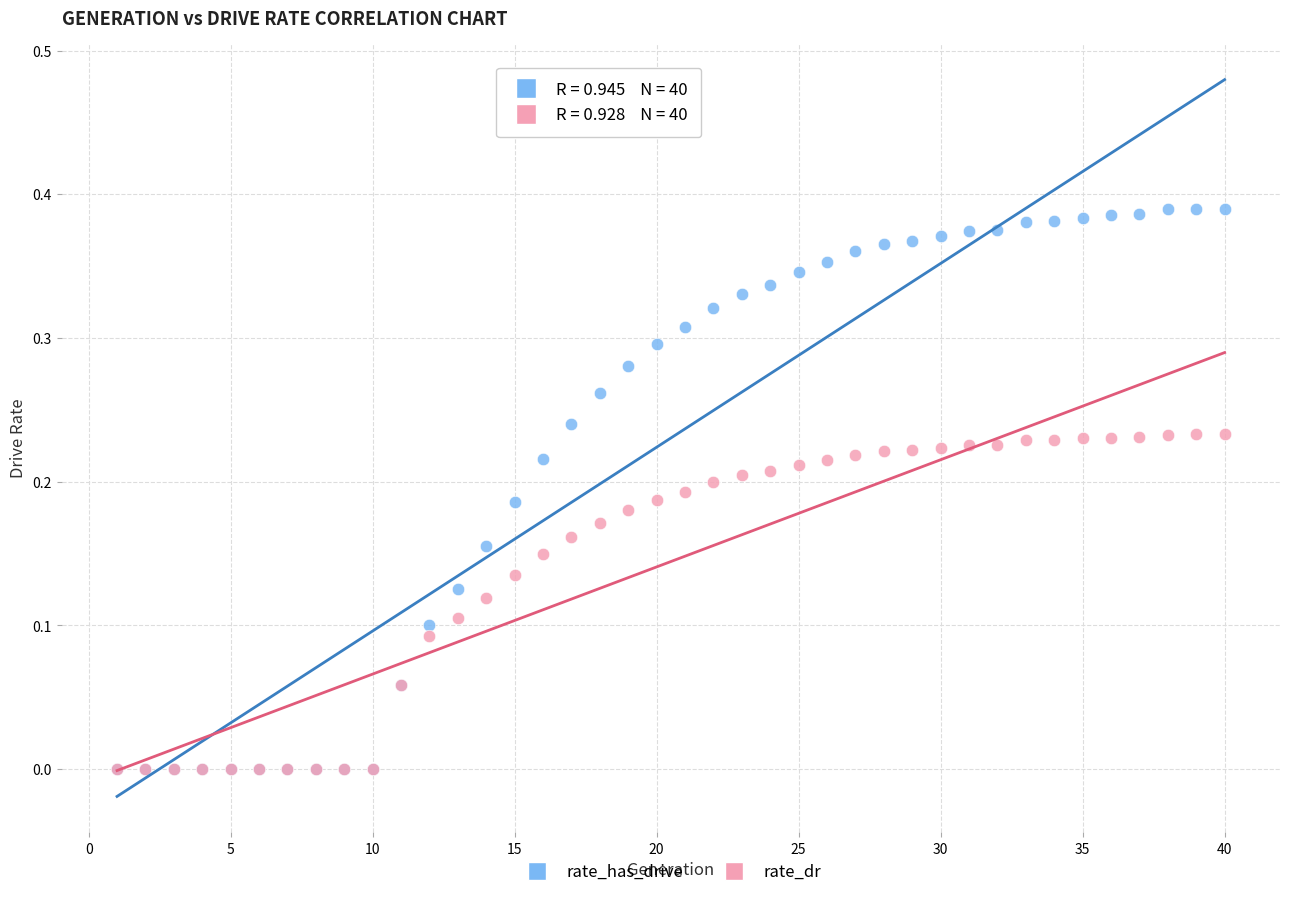

What are all the series names shown in the legend?

rate_has_drive, rate_dr